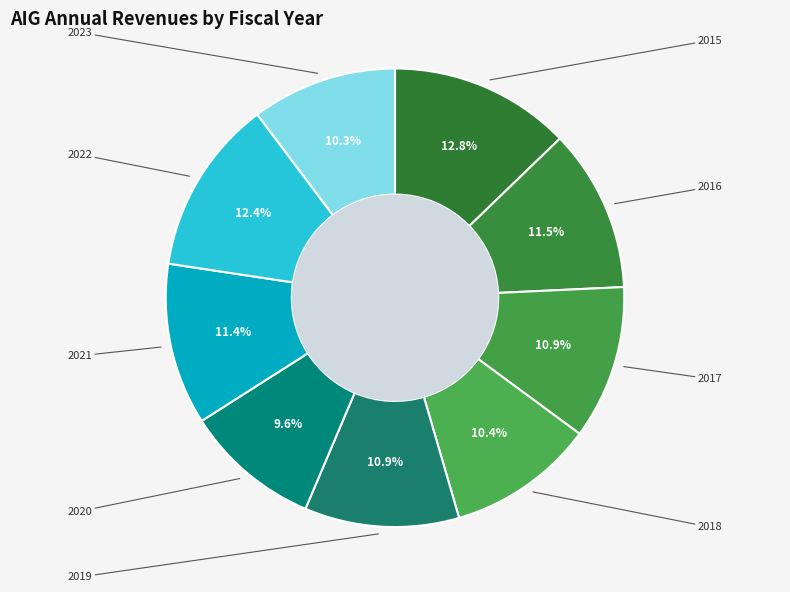

Does 2015 represent more than half of the total?

No